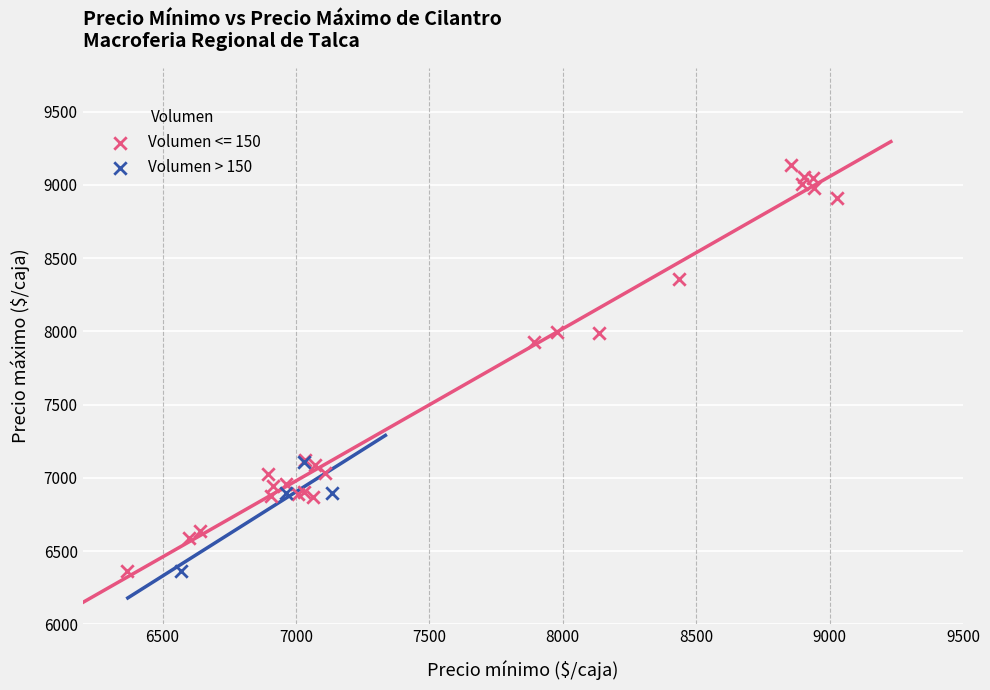

Which series contains the highest Y value?

Volumen <= 150